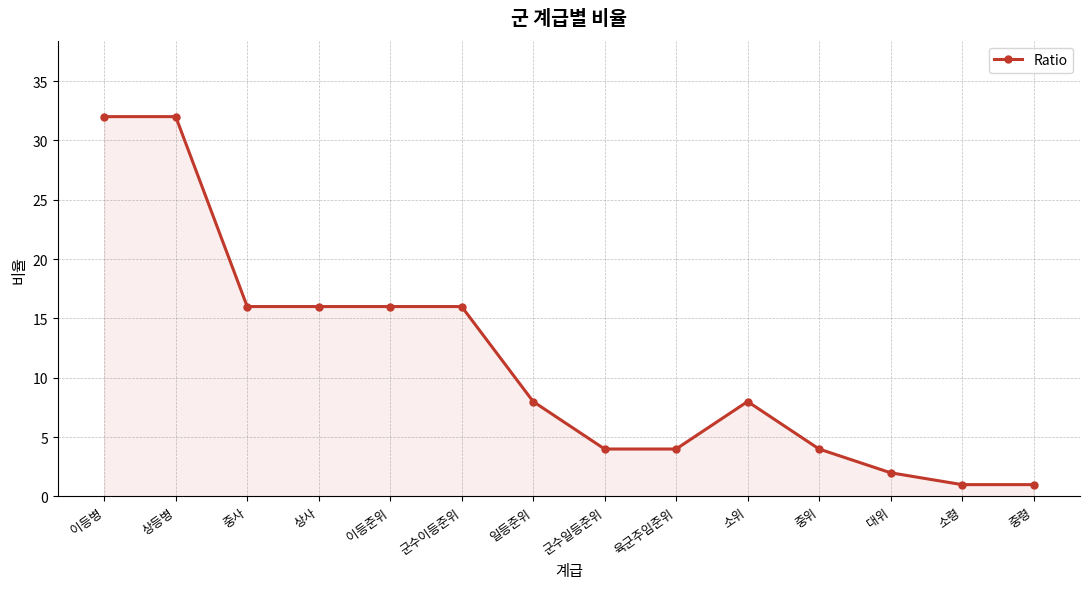

What position from the left is 이등병?

1